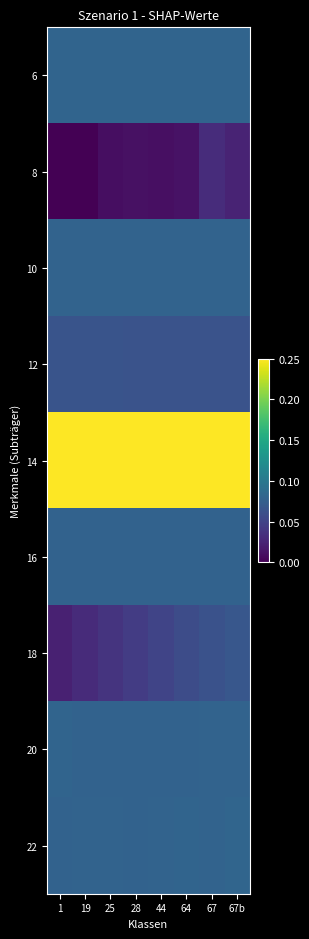

Reading right to left, extract all data points from this chart.

6: 67b=0.1	67=0.1	64=0.1	44=0.1	28=0.1	25=0.1	19=0.1	1=0.1
8: 67b=0.0	67=0.0	64=0.0	44=0.0	28=0.0	25=0.0	19=0.0	1=0.0
10: 67b=0.1	67=0.1	64=0.1	44=0.1	28=0.1	25=0.1	19=0.1	1=0.1
12: 67b=0.1	67=0.1	64=0.1	44=0.1	28=0.1	25=0.1	19=0.1	1=0.1
14: 67b=0.2	67=0.2	64=0.2	44=0.2	28=0.2	25=0.2	19=0.2	1=0.2
16: 67b=0.1	67=0.1	64=0.1	44=0.1	28=0.1	25=0.1	19=0.1	1=0.1
18: 67b=0.1	67=0.1	64=0.1	44=0.1	28=0.0	25=0.0	19=0.0	1=0.0
20: 67b=0.1	67=0.1	64=0.1	44=0.1	28=0.1	25=0.1	19=0.1	1=0.1
22: 67b=0.1	67=0.1	64=0.1	44=0.1	28=0.1	25=0.1	19=0.1	1=0.1